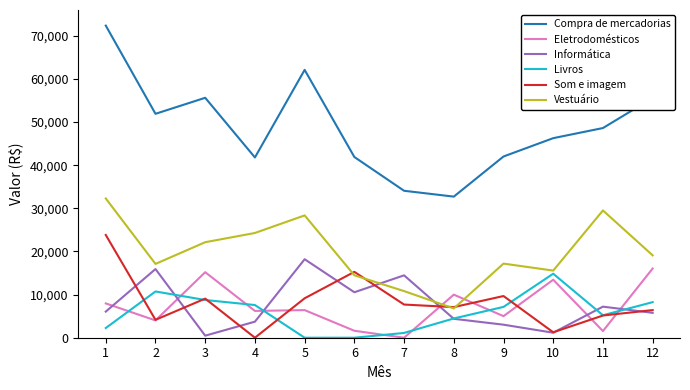

Which series has the widest spread of values?

Compra de mercadorias